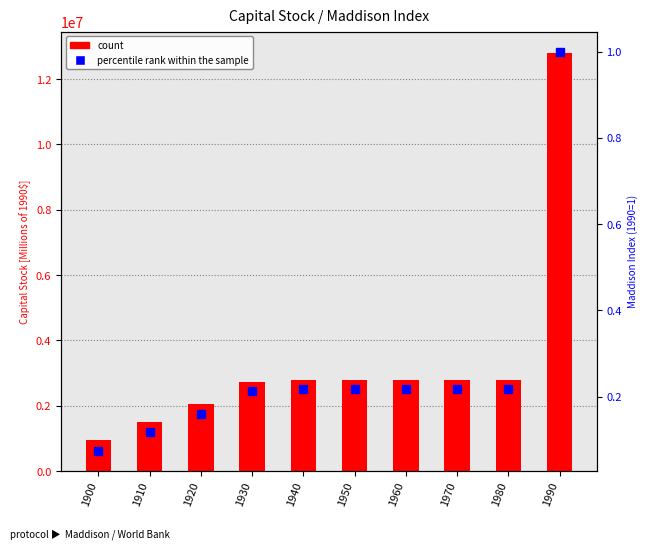

What is the minimum value shown in the chart?

0.1